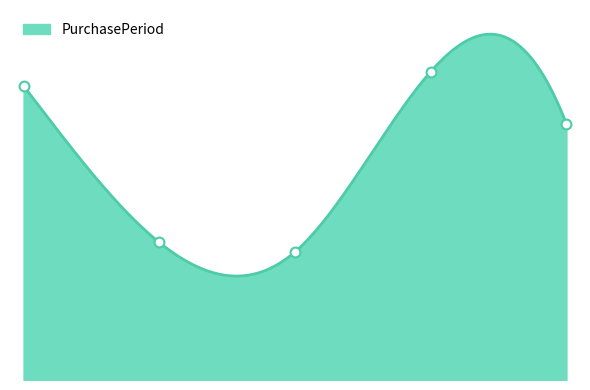

What is the ratio of the value at 0.0 to the value at 2.0?

2.3